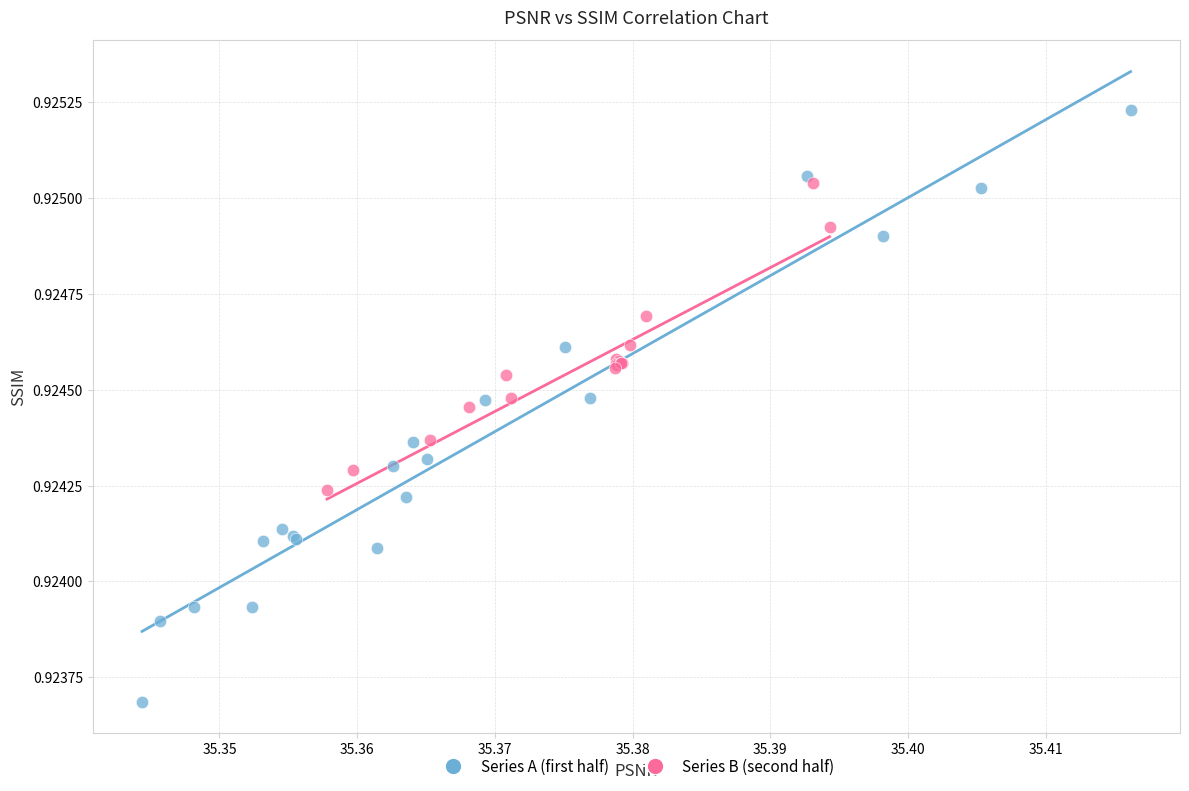

Which series has the largest Y range (max minus min)?

Series A (first half)